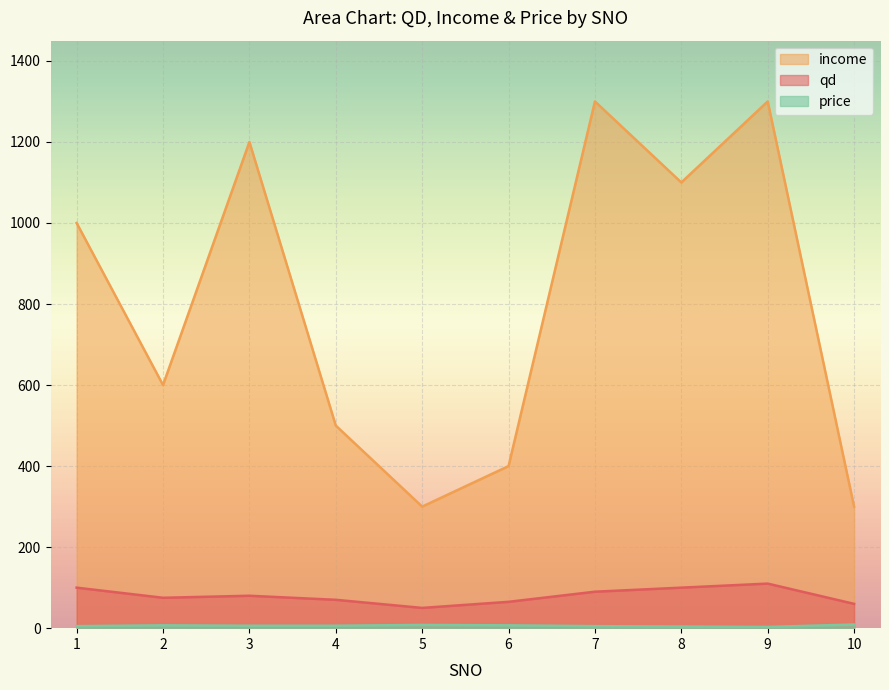

What is the maximum value for price?

9